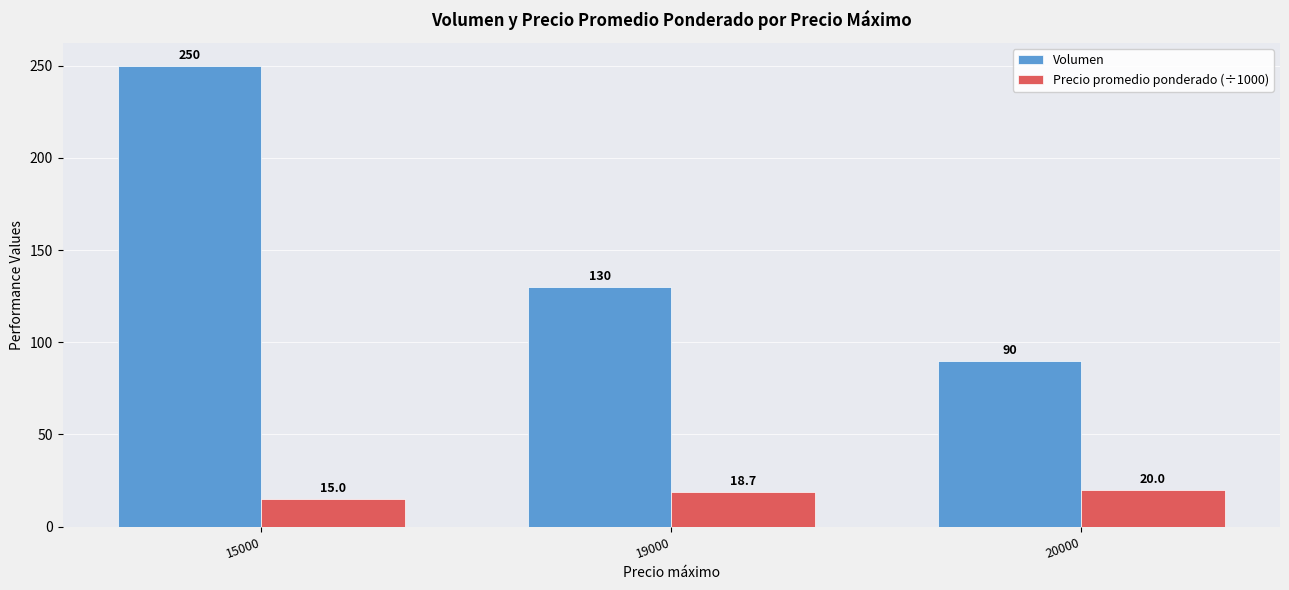

How many bars are there in each group?

2